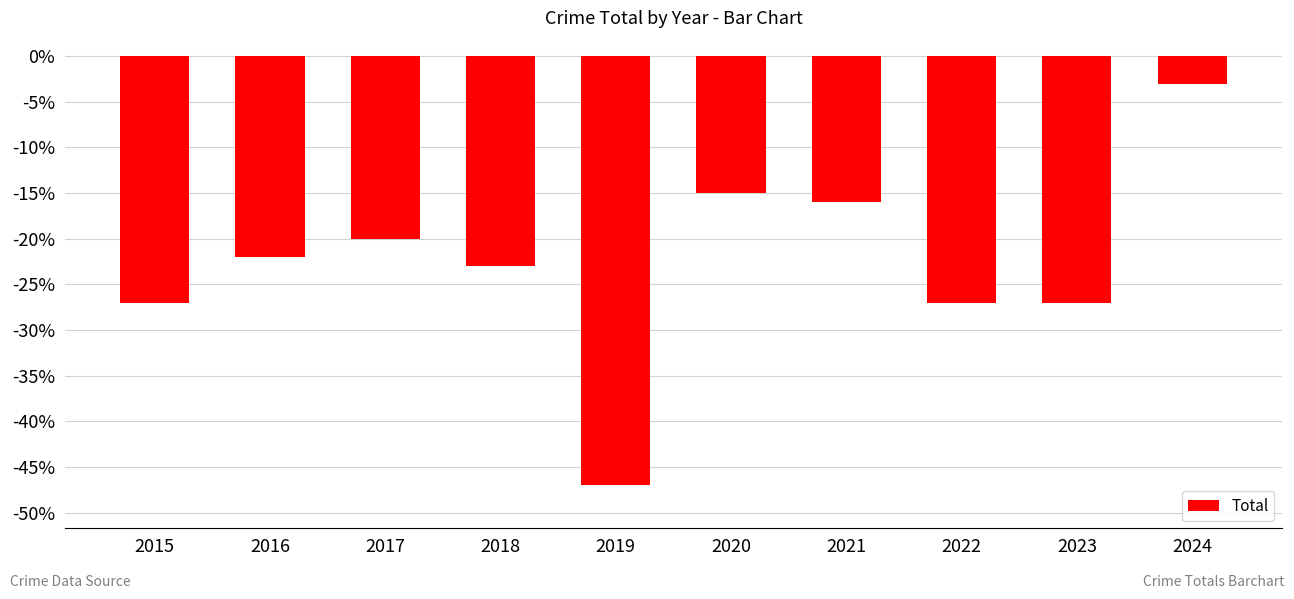

How many data points are above -22?

4